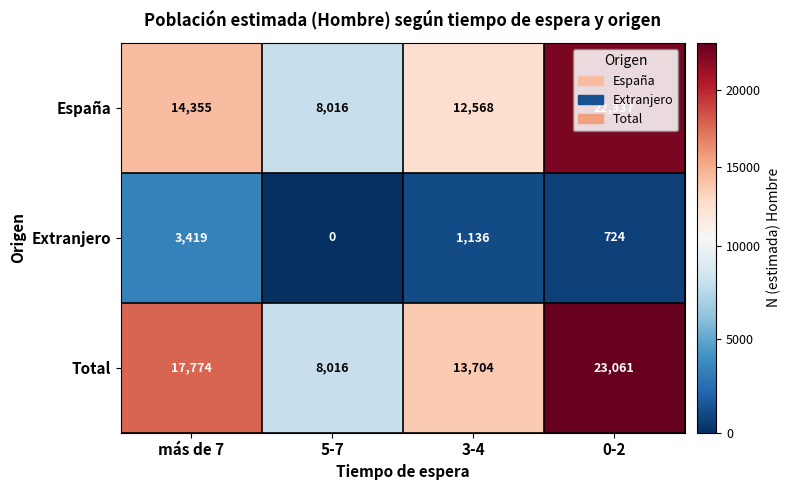

At how many categories does at least one series exceed 8732?

3